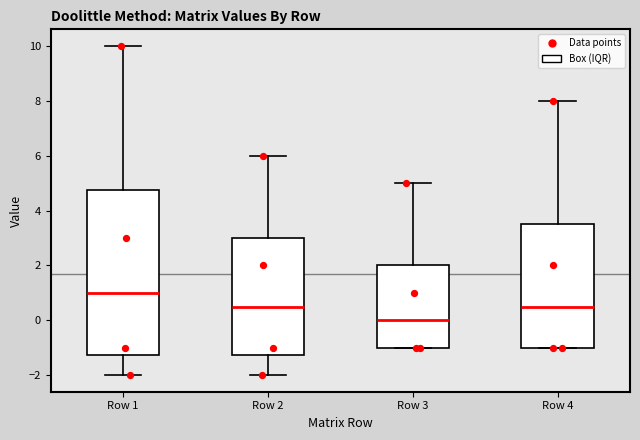

Reading left to right, transcribe this box plot: for each box, give where its median line is, the range the box spans, and where its two whiskers end, as read against the y-axis. The values are not printed on the chart, so give them approximately, as read against the axis.

Row 1: median 1.0, box -1.2 to 4.8, whiskers -2.0 to 10.0
Row 2: median 0.6, box -1.2 to 3.0, whiskers -2.0 to 6.0
Row 3: median 0.0, box -1.0 to 2.0, whiskers -1.0 to 5.0
Row 4: median 0.6, box -1.0 to 3.6, whiskers -1.0 to 8.0